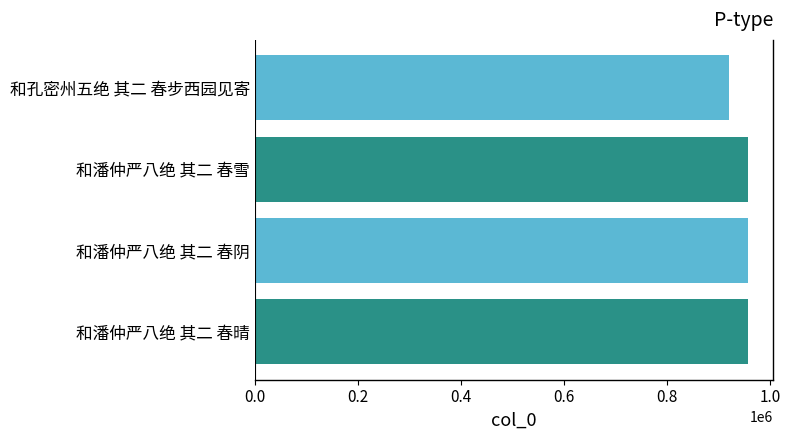

What is the approximate value at 和孔密州五绝 其二 春步西园见寄?

920861